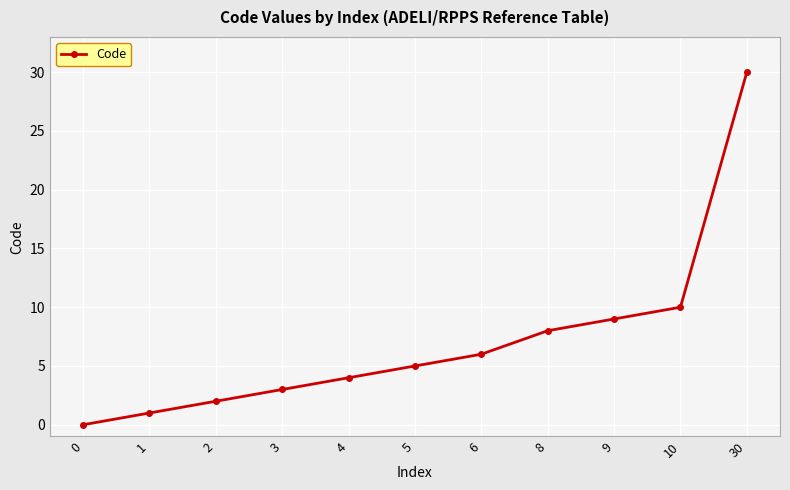

The value at 6 is 6. True or false?

True